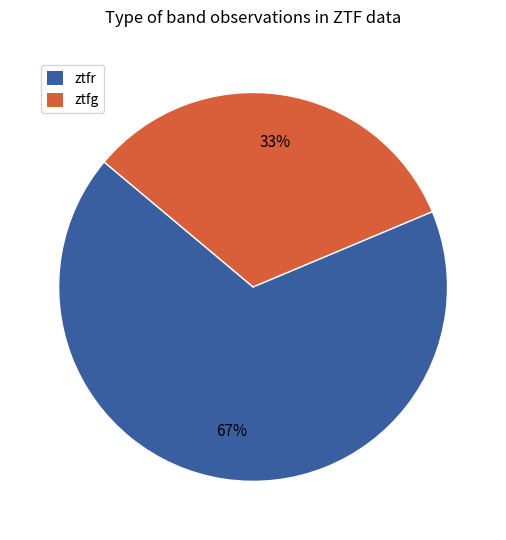

To the nearest percent, what is the average slice percentage?

50%